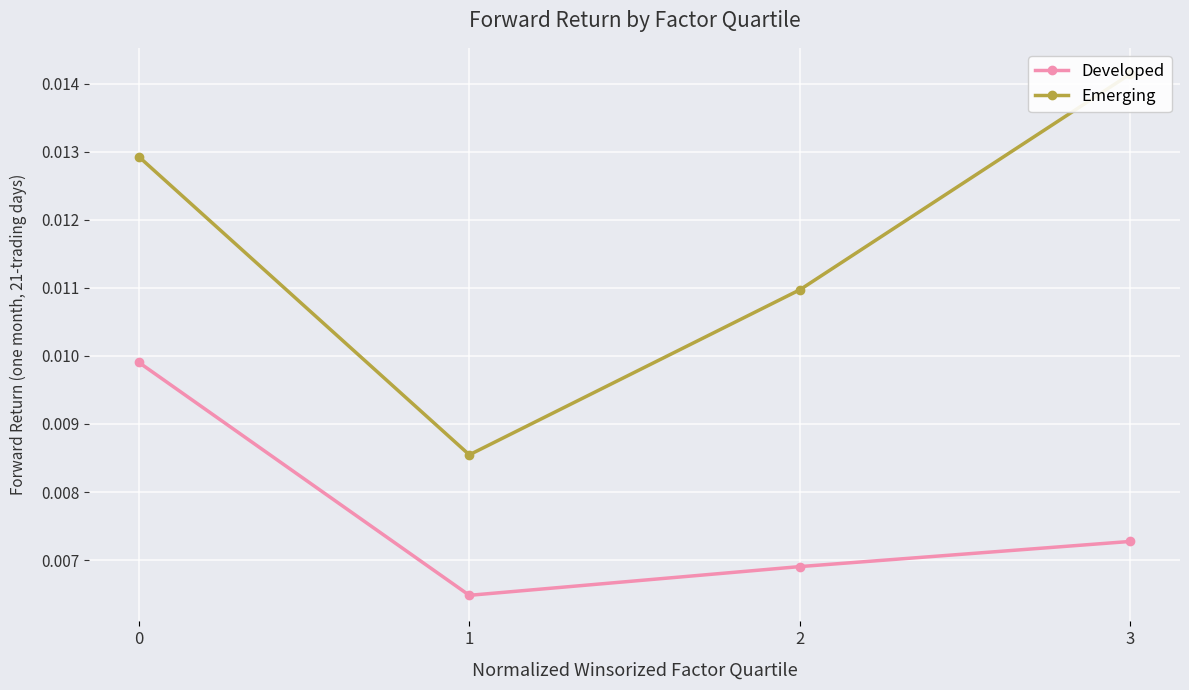

How many distinct data groups are displayed?

2